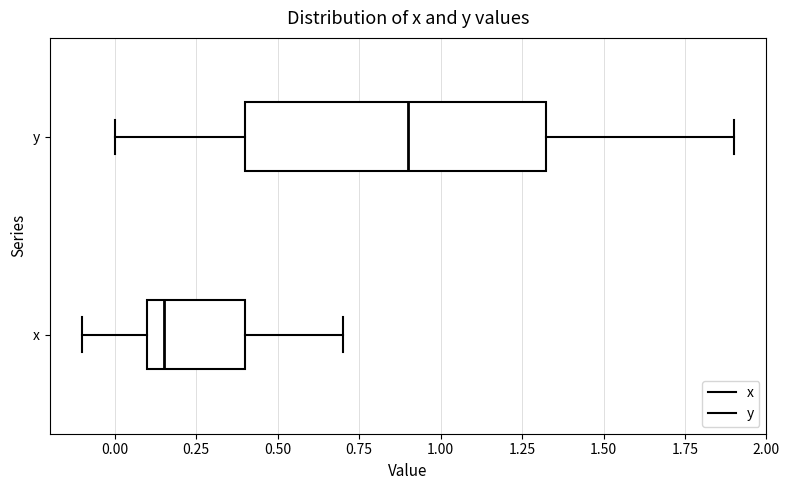

Where does the left whisker of the box for x end on the x-axis? The values are not printed on the chart, so give them approximately, as read against the axis.

-0.10